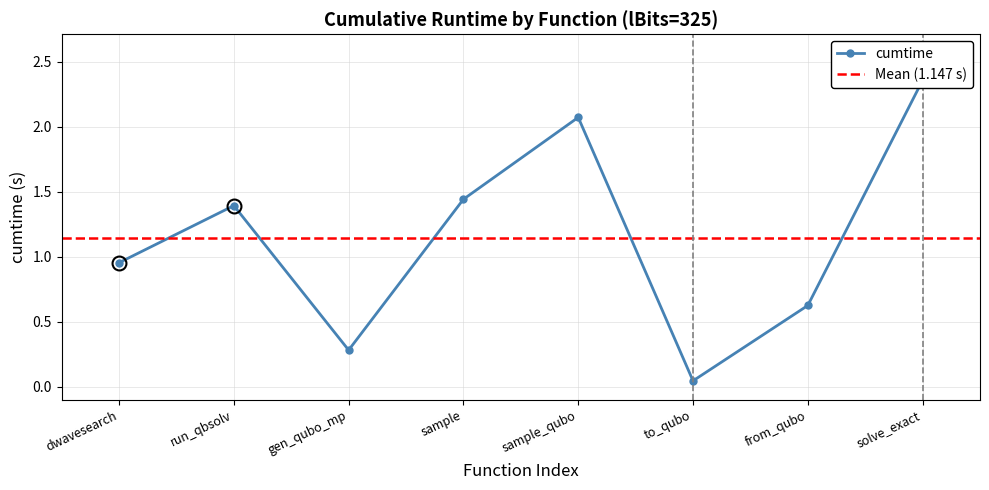

What is the ratio of the value at dwavesearch to the value at sample?

0.7